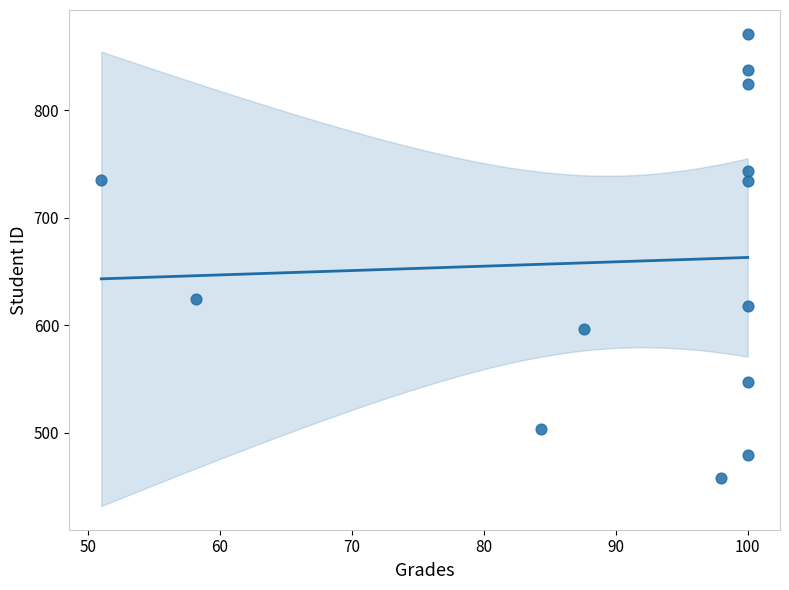

What is the range of Y values (max minus min)?

413